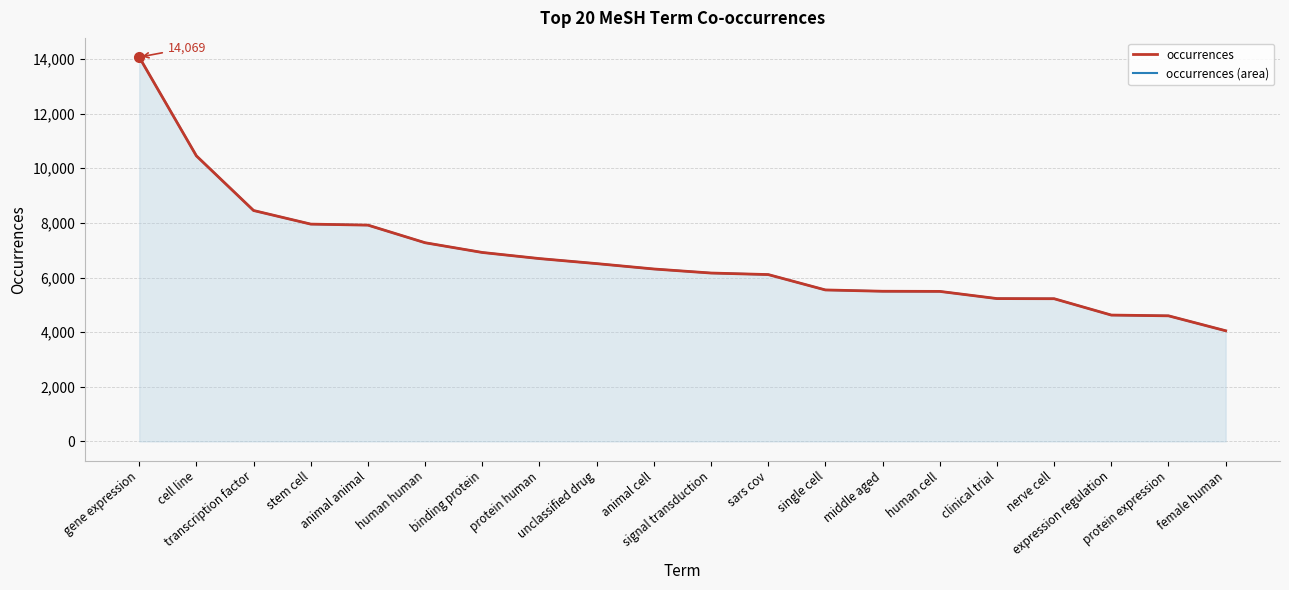

What is the maximum value shown in the chart?

14069